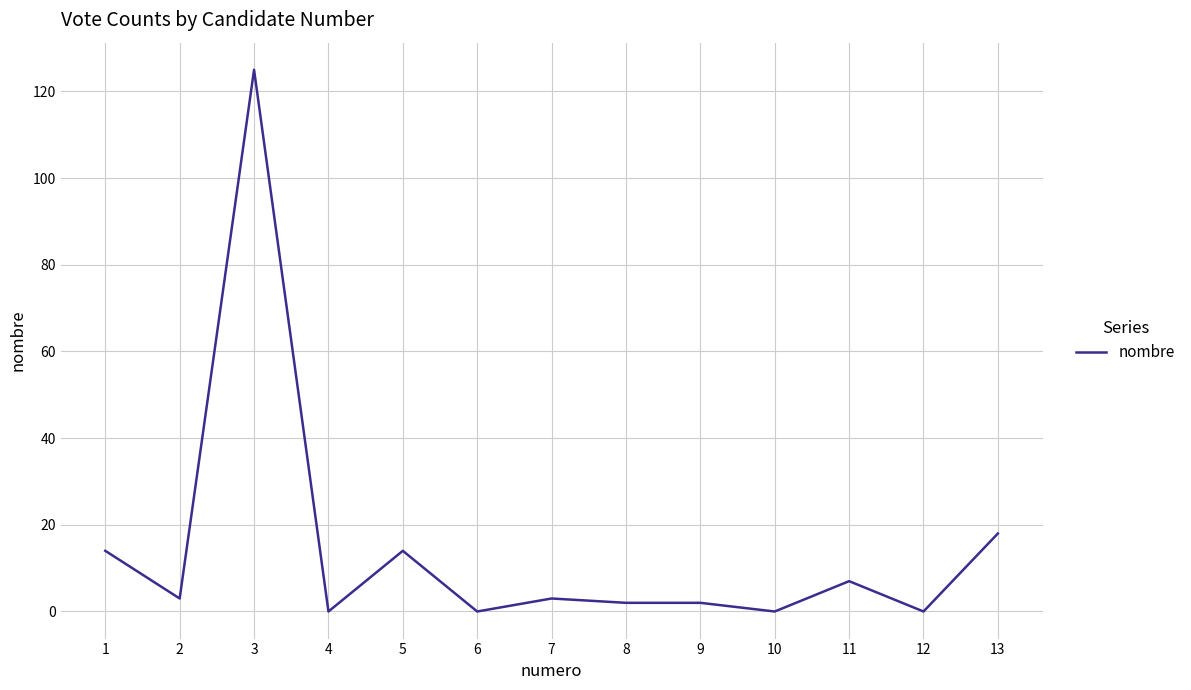

Reading left to right, transcribe all the data shown in this chart.

1=14	2=3	3=125	4=0	5=14	6=0	7=3	8=2	9=2	10=0	11=7	12=0	13=18